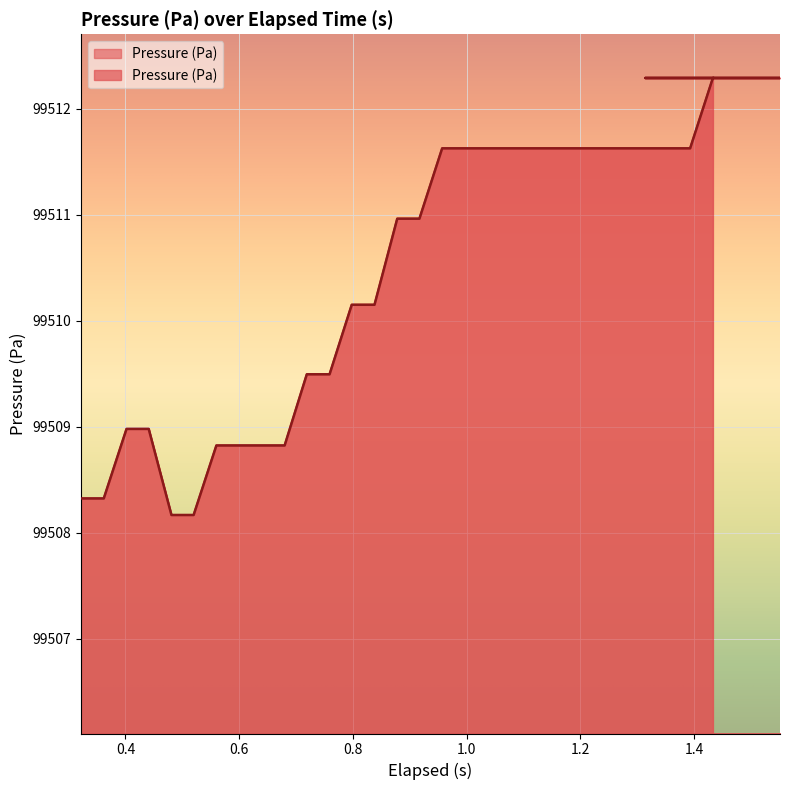

What is the minimum value shown in the chart?

99508.2